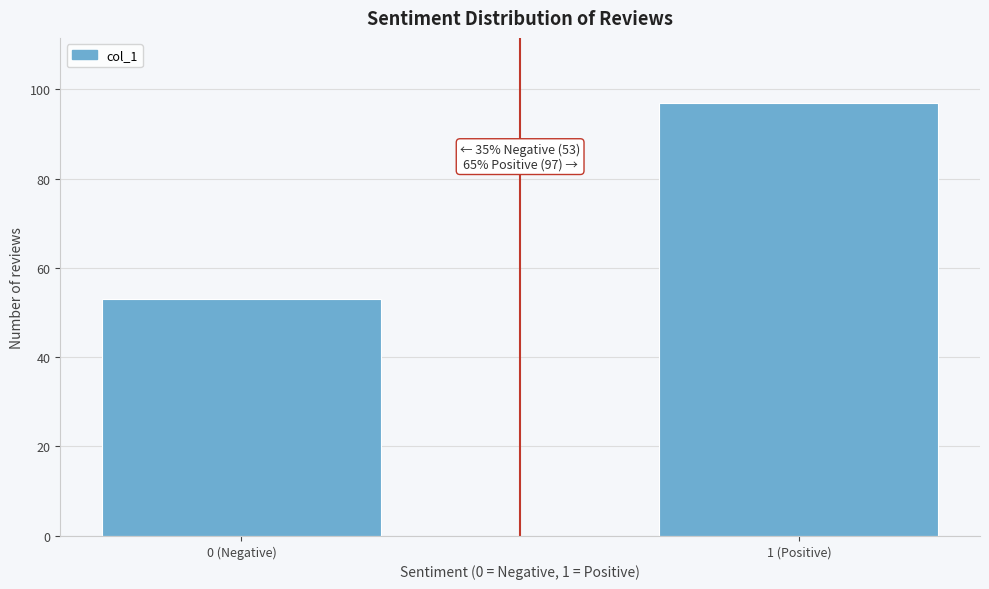

Reading left to right, extract all data points from this chart.

53	97